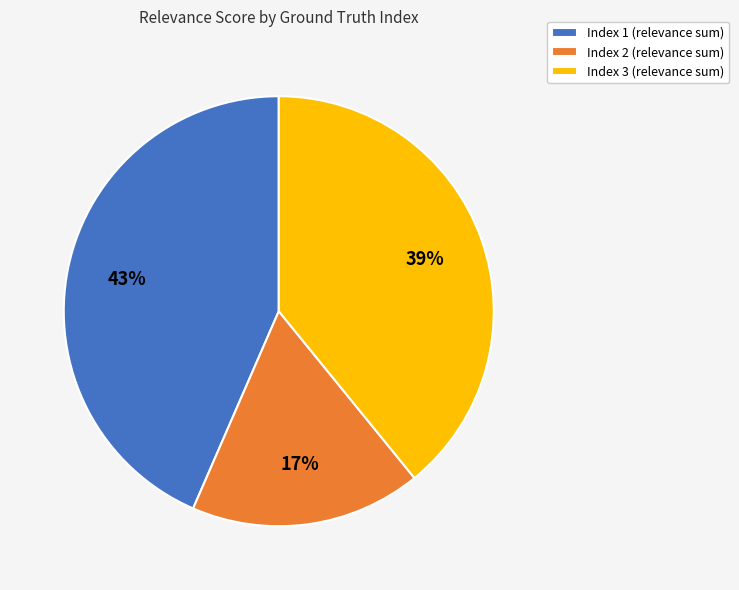

What is the smallest slice in the pie chart?

Index 2